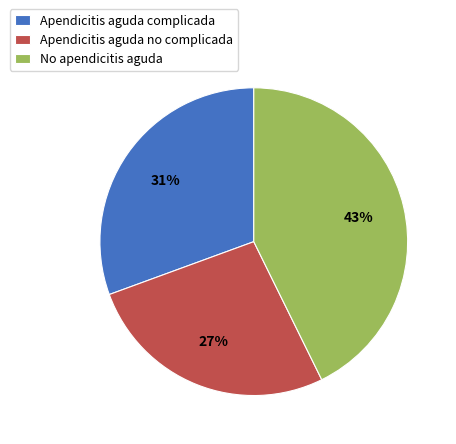

What is the largest slice in the pie chart?

No apendicitis aguda